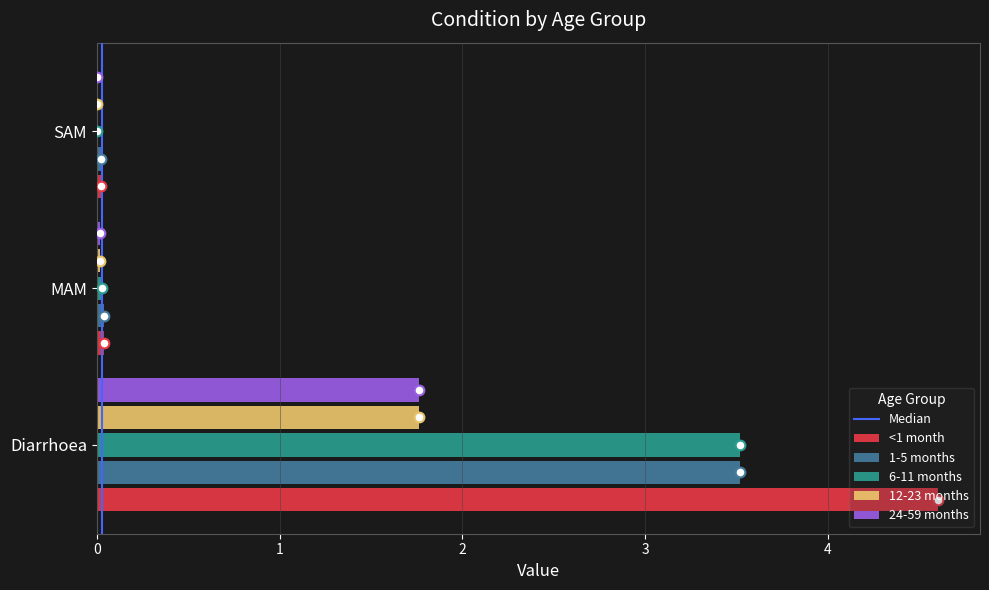

The value of 1-5 months at MAM is 0.0. True or false?

True